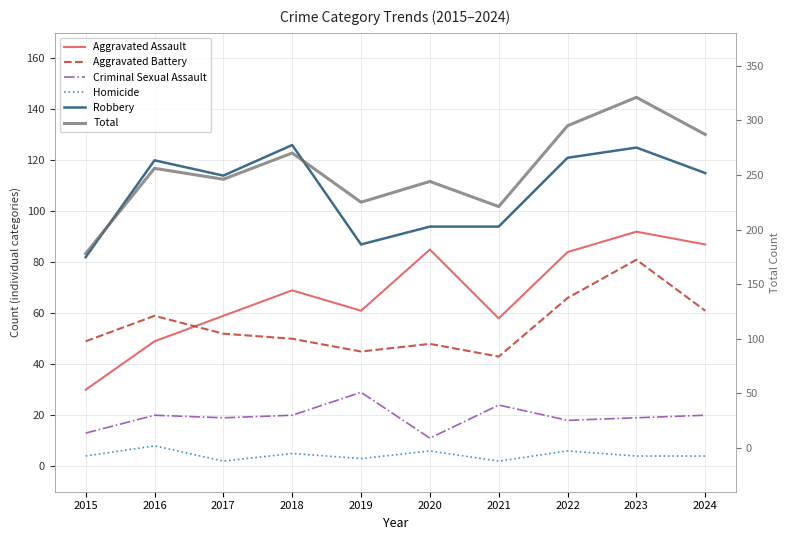

What is the highest value of the Aggravated Assault series?

92